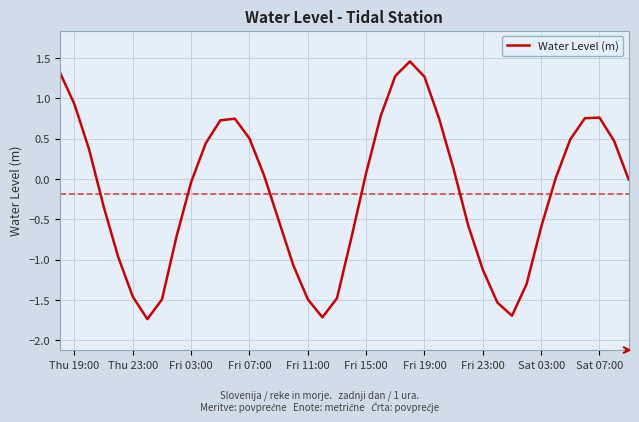

How many lines are shown in the chart?

1